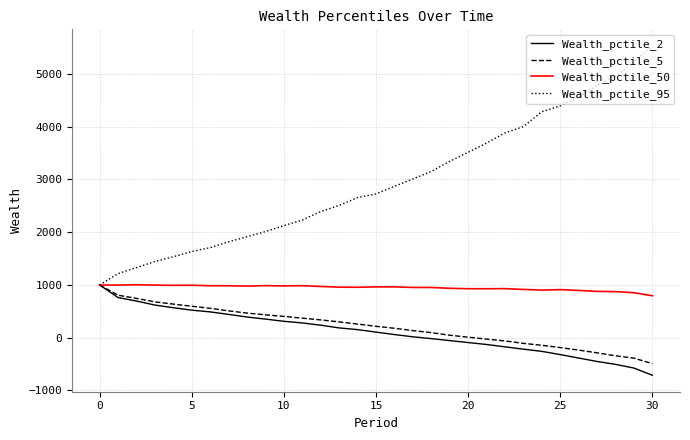

What is the lowest value of the Wealth_pctile_50 series?

795.5